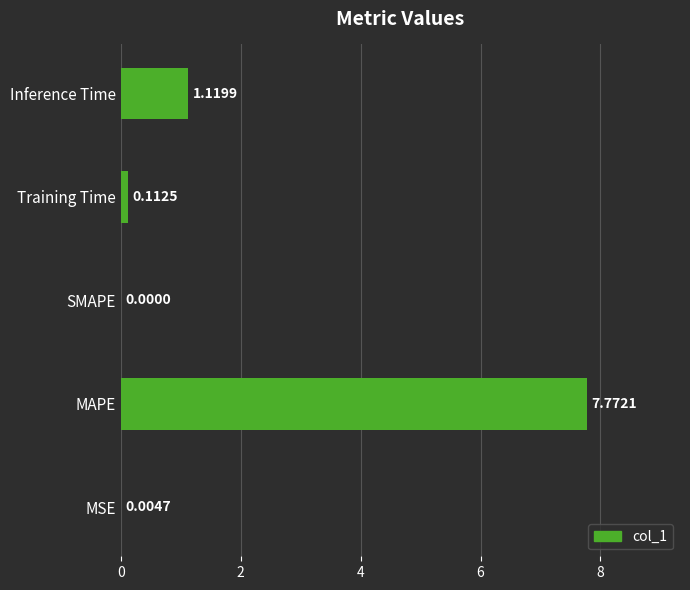

Which label corresponds to the largest value in the chart?

MAPE